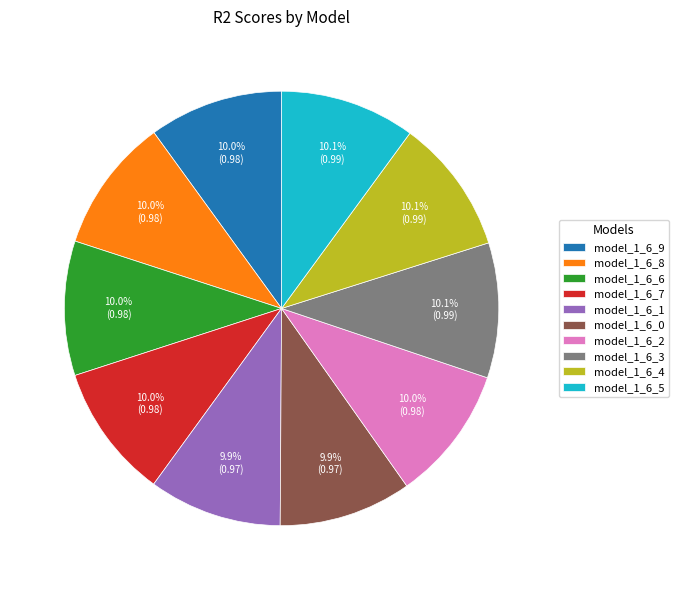

How many segments does this pie chart have?

10